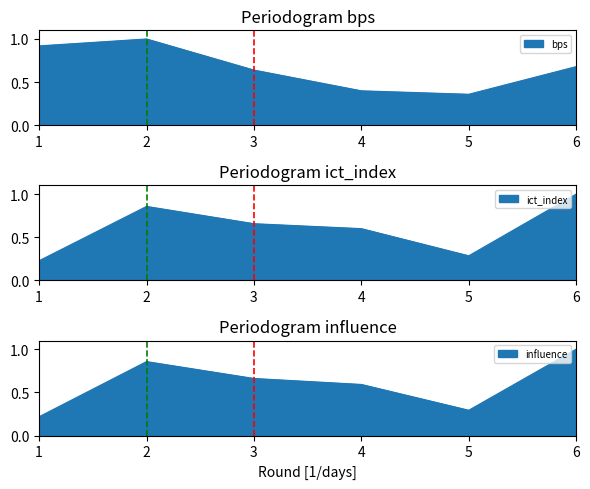

The value of influence at 1 is 0.1. True or false?

False